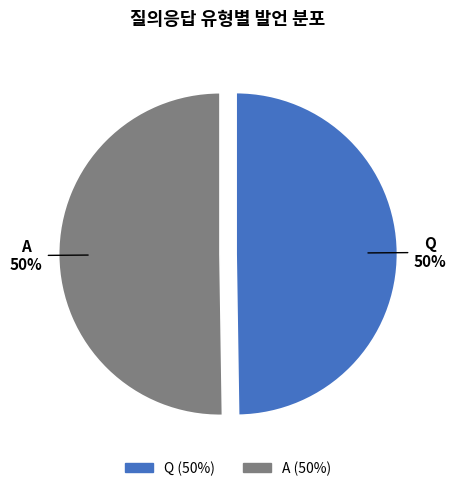

Approximately how many times larger is the value at Q compared to A?

1.0